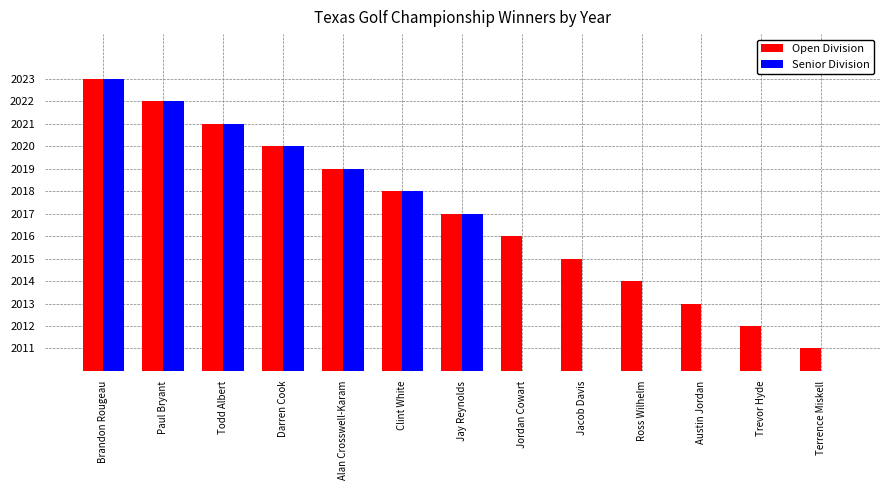

Which series has the largest total across all categories?

Open Division